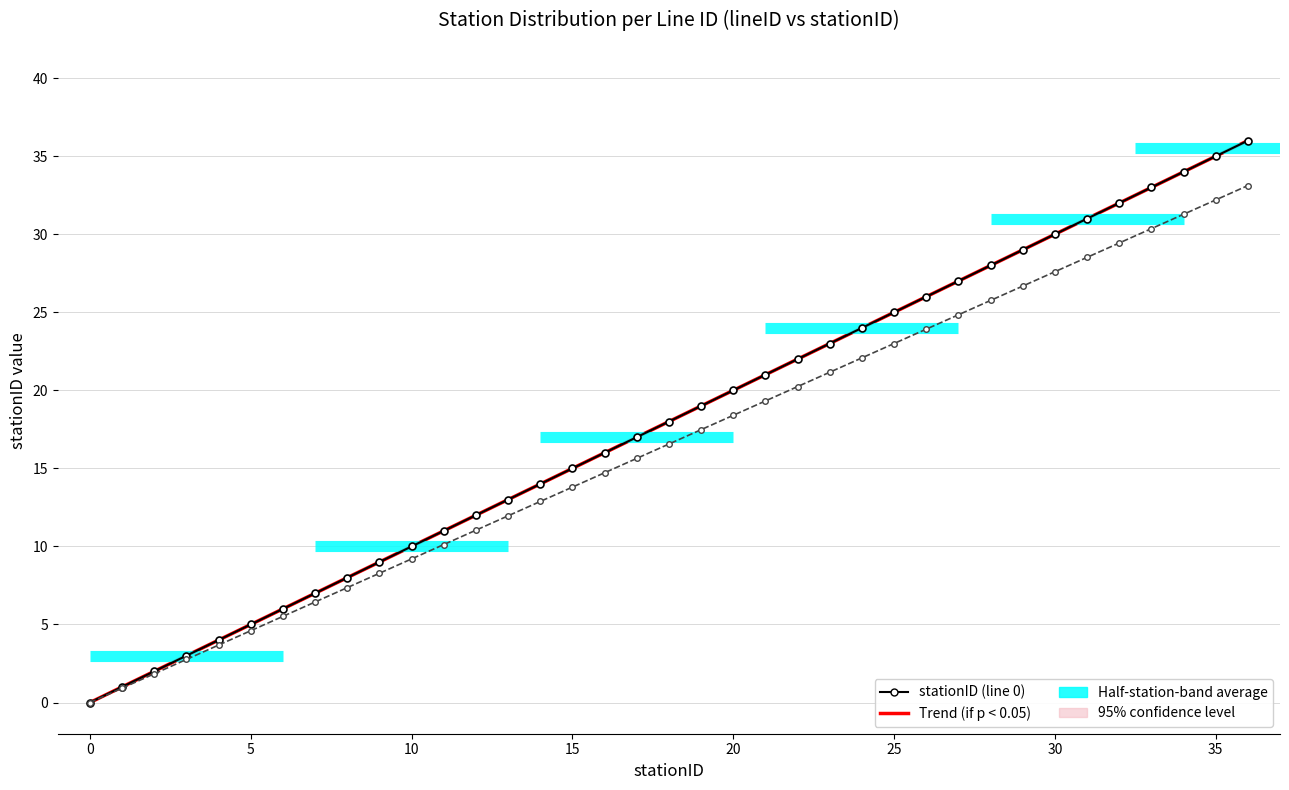

Between 19 and 32, which series saw the biggest shift?

stationID (line 0)